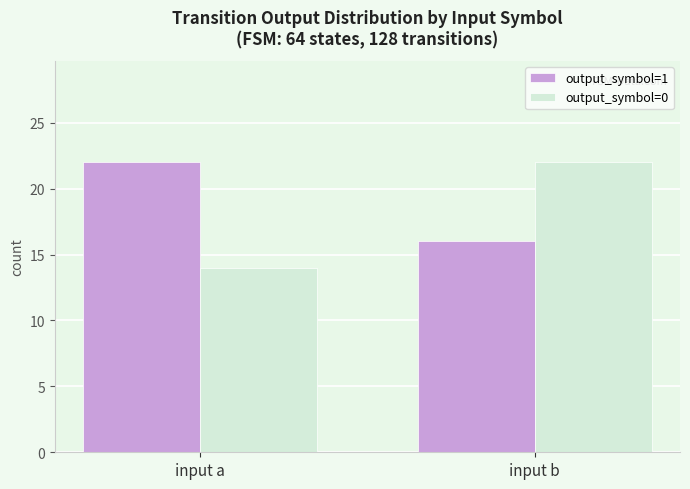

Is it true that output_symbol=1 equals 5 at input b?

False